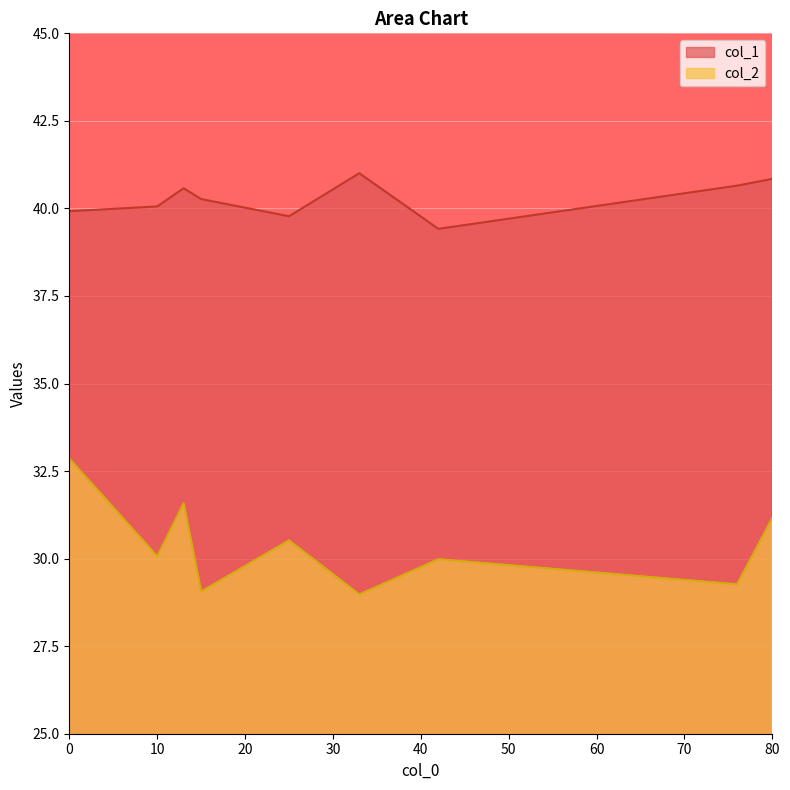

How many interior local valleys does the col_2 series have?

4